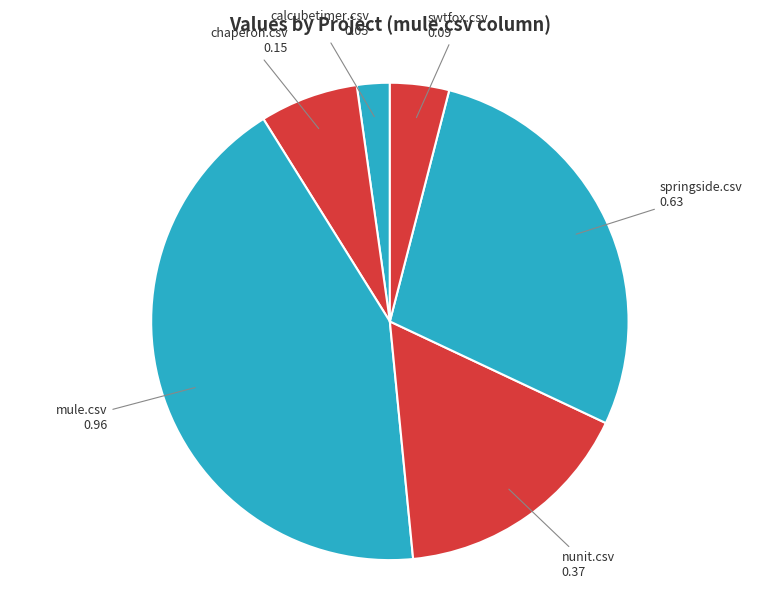

Do springside.csv and mule.csv together represent more than half of the pie?

Yes